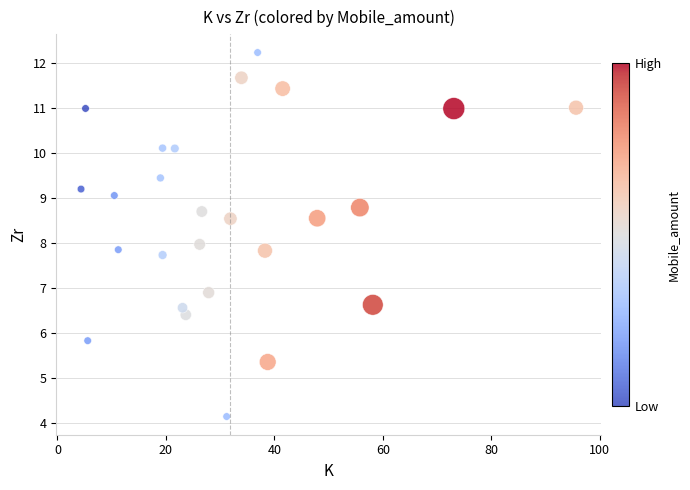

What is the range of Y values (max minus min)?

8.1